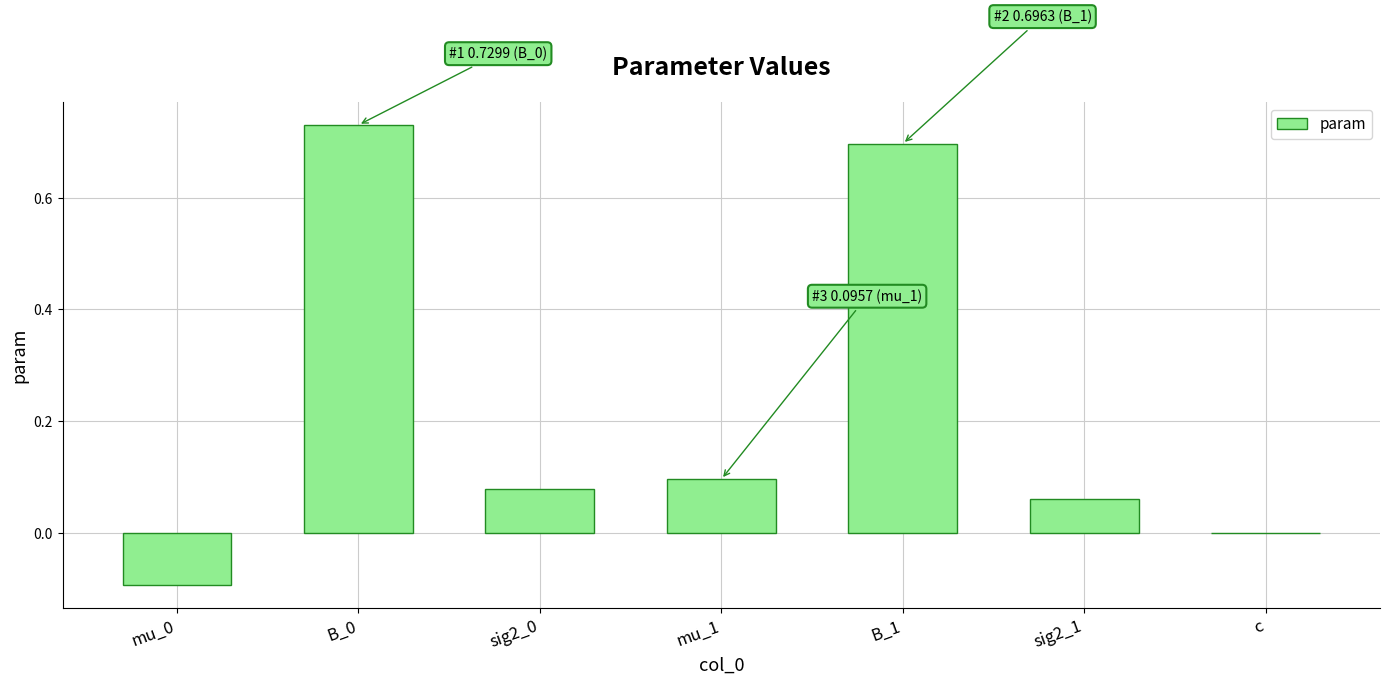

What is the sum of all values?

1.6